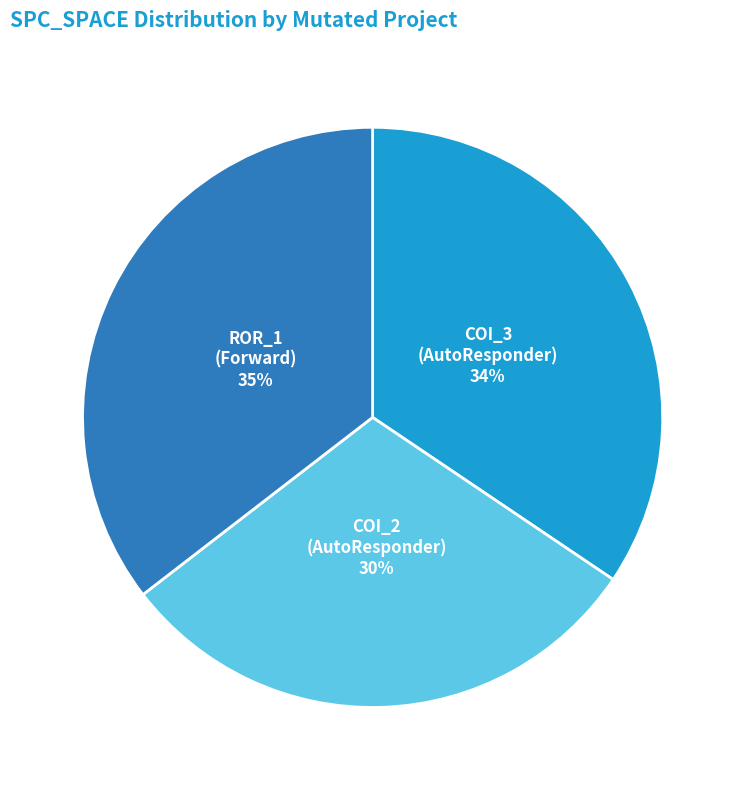

Is there a majority slice in this chart?

No